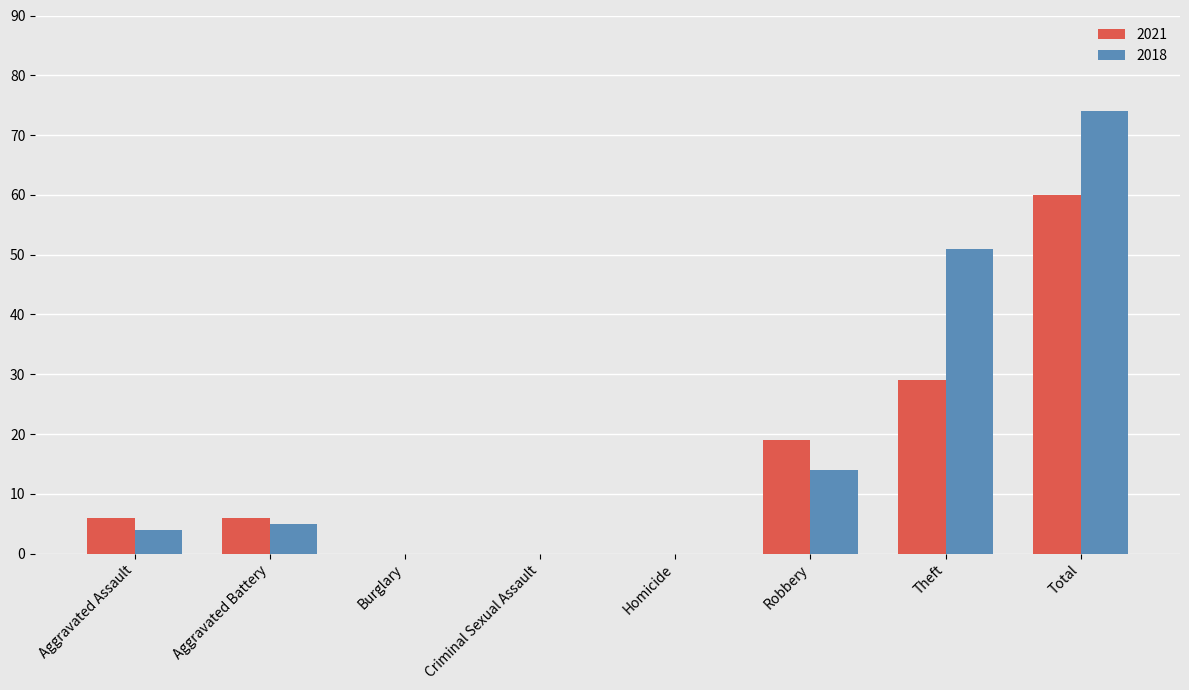

Is the value of 2018 at Theft greater than the value of 2021 at Burglary?

Yes